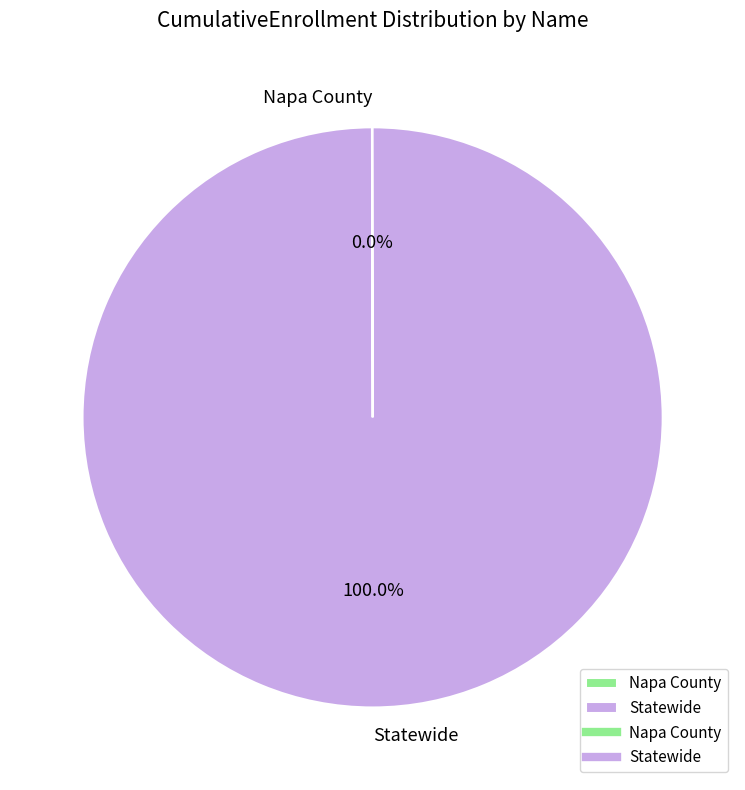

Does any single category account for the majority?

Yes